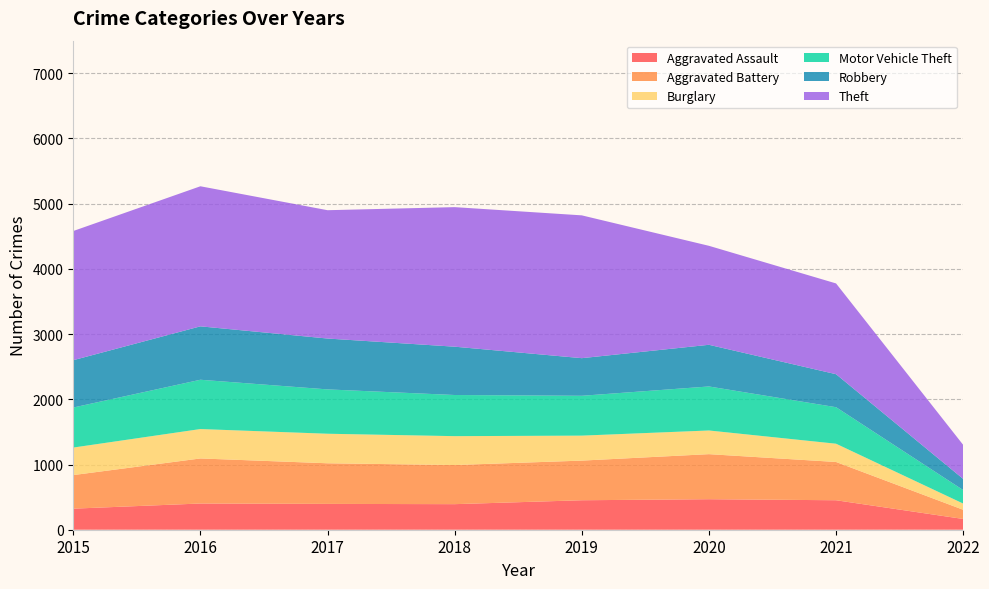

Reading left to right, extract all data points from this chart.

Aggravated Assault: 2015=323	2016=402	2017=396	2018=392	2019=452	2020=468	2021=452	2022=165
Aggravated Battery: 2015=515	2016=691	2017=623	2018=600	2019=608	2020=691	2021=587	2022=141
Burglary: 2015=422	2016=451	2017=453	2018=443	2019=383	2020=363	2021=280	2022=95
Motor Vehicle Theft: 2015=614	2016=756	2017=680	2018=631	2019=611	2020=675	2021=560	2022=207
Robbery: 2015=726	2016=819	2017=780	2018=741	2019=577	2020=639	2021=506	2022=171
Theft: 2015=1981	2016=2148	2017=1968	2018=2140	2019=2190	2020=1518	2021=1392	2022=522